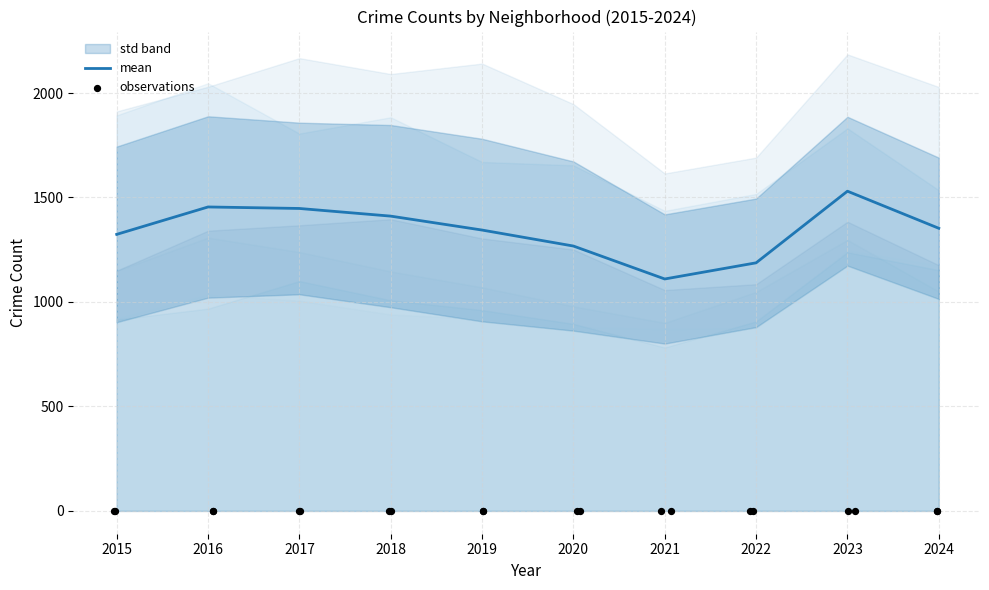

What is the total value across all series at 2017?

8685